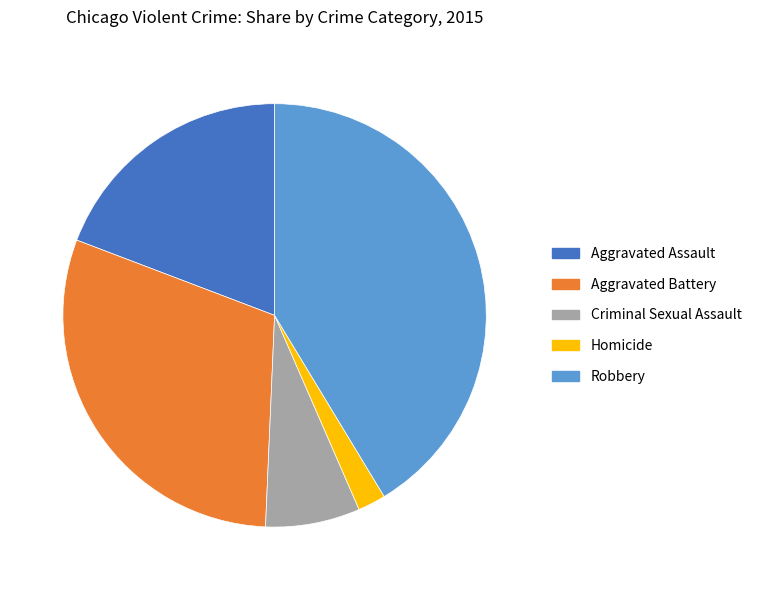

Combined, do Aggravated Battery and Robbery account for over 50%?

Yes